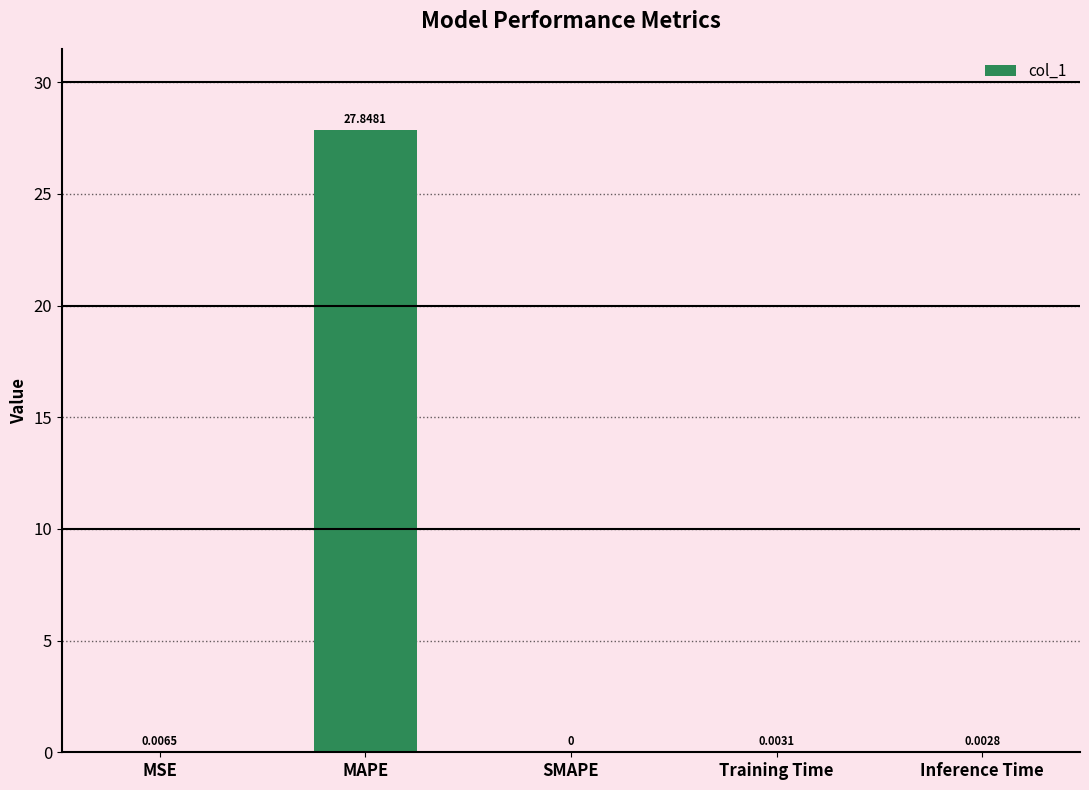

What is the change in value from MAPE to SMAPE?

-27.8